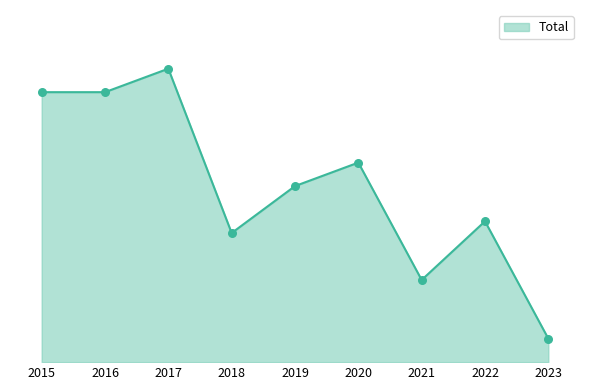

What is the ratio of the value at 2021 to the value at 2016?

0.3